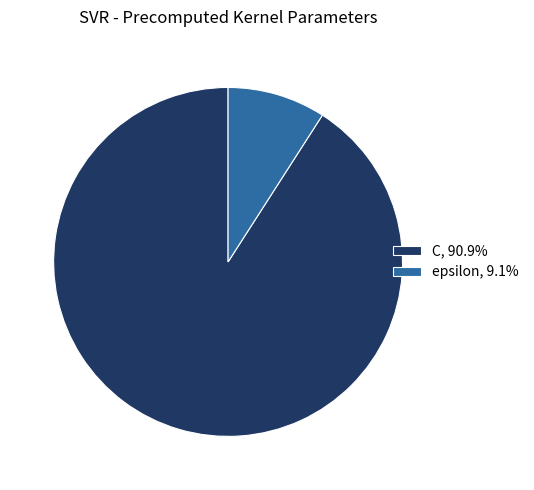

Is there any slice that represents more than half of the pie?

Yes